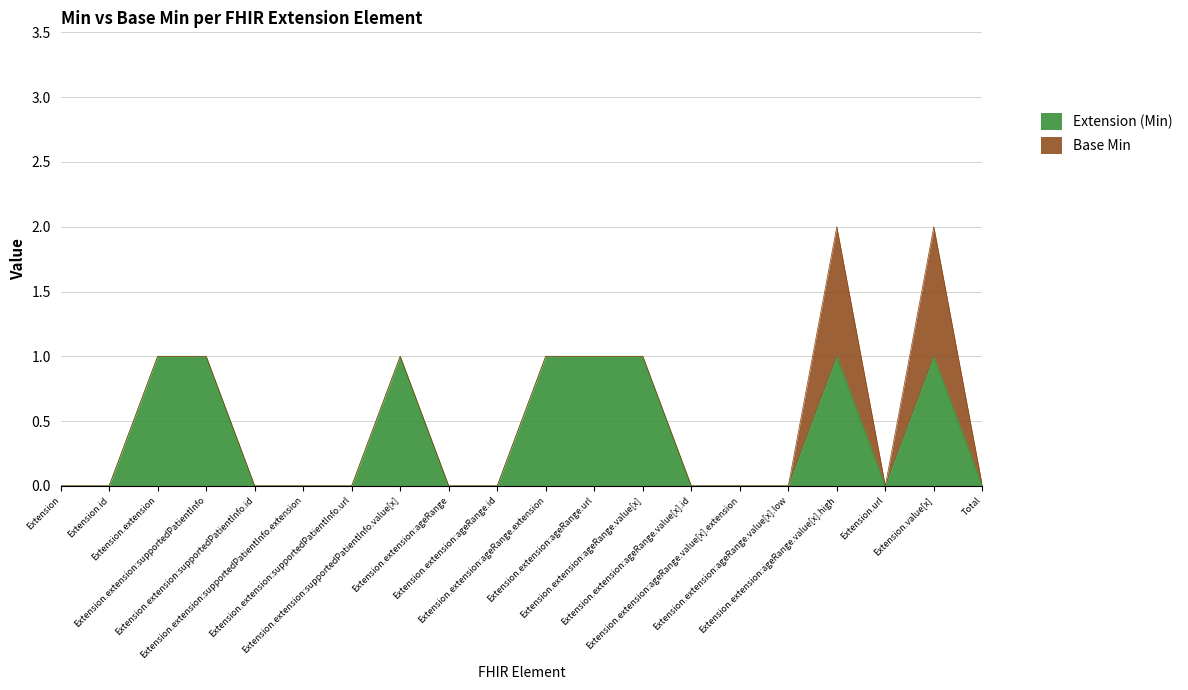

Which has a higher value, Extension.value[x] or Extension.extension:supportedPatientInfo.extension?

Extension.value[x]